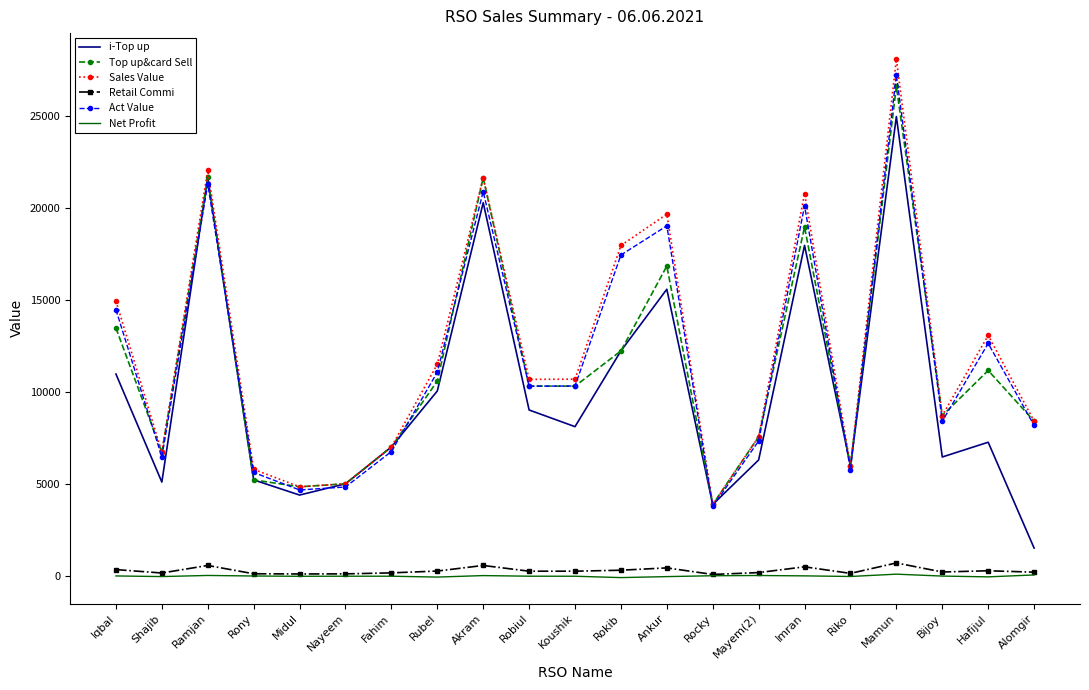

Is it true that Sales Value equals 20814.0 at Imran?

True